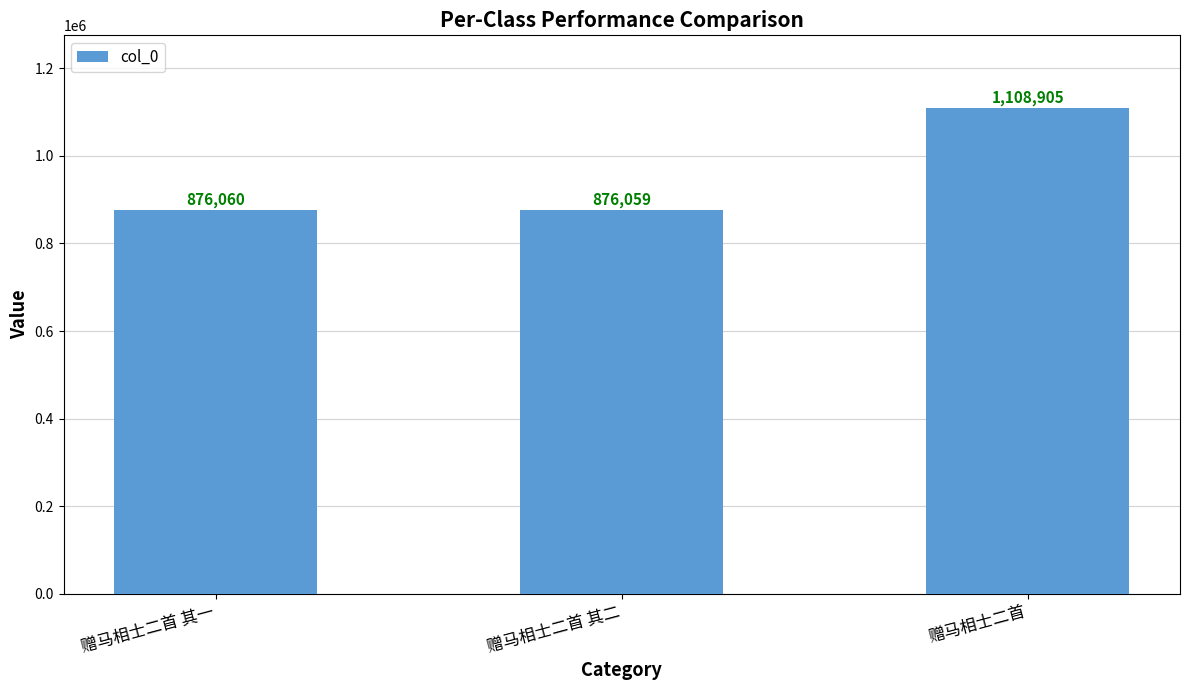

At which category does the chart reach its minimum across all series?

赠马相士二首 其二